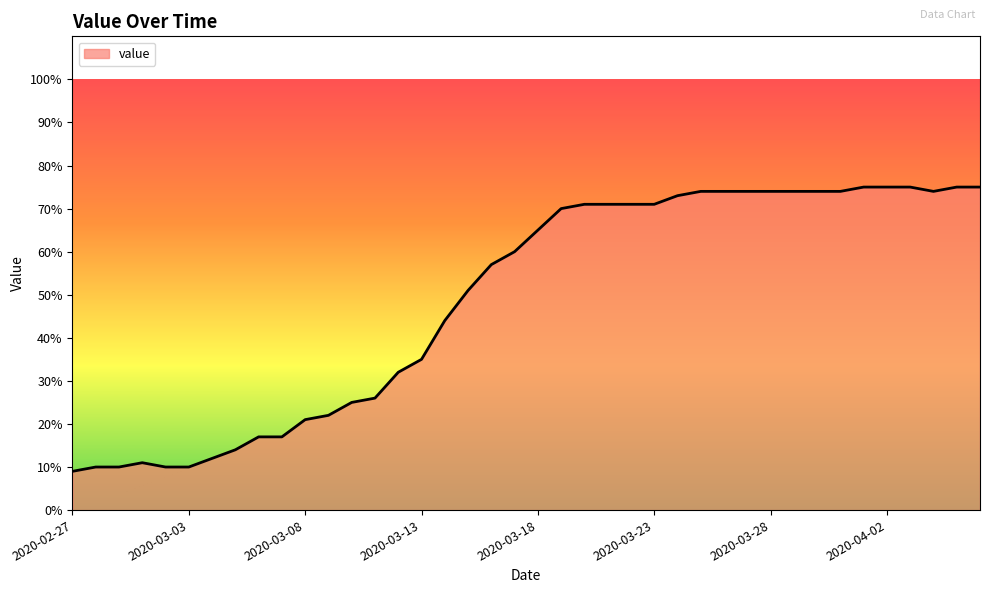

What is the difference between the maximum and minimum values?

66